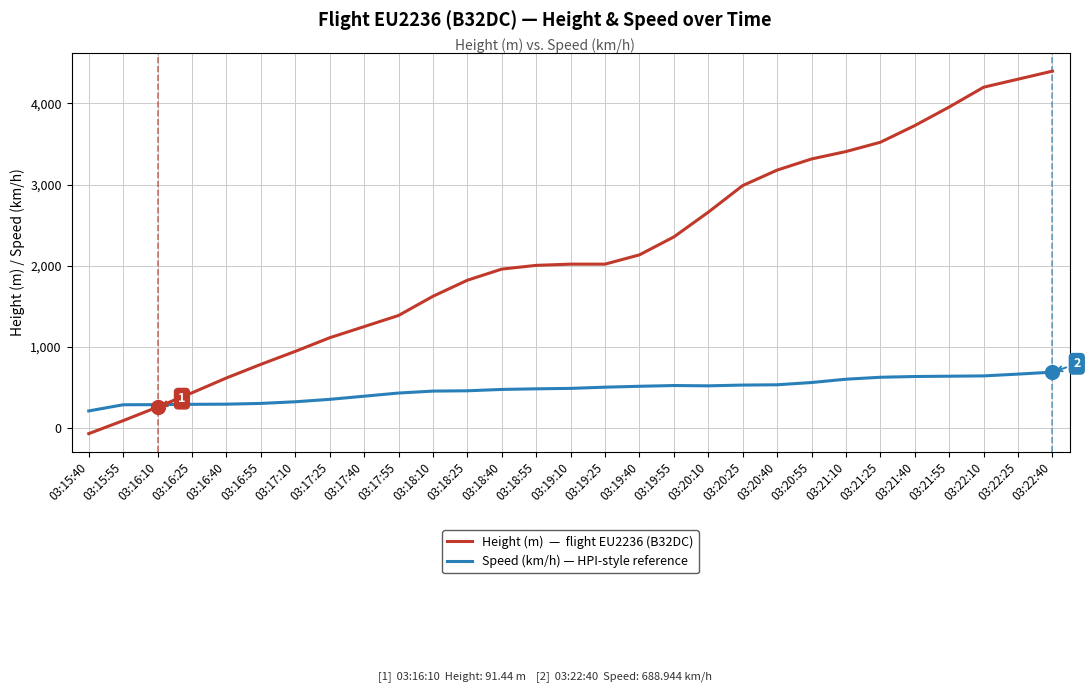

What is the greatest value displayed?

4396.7